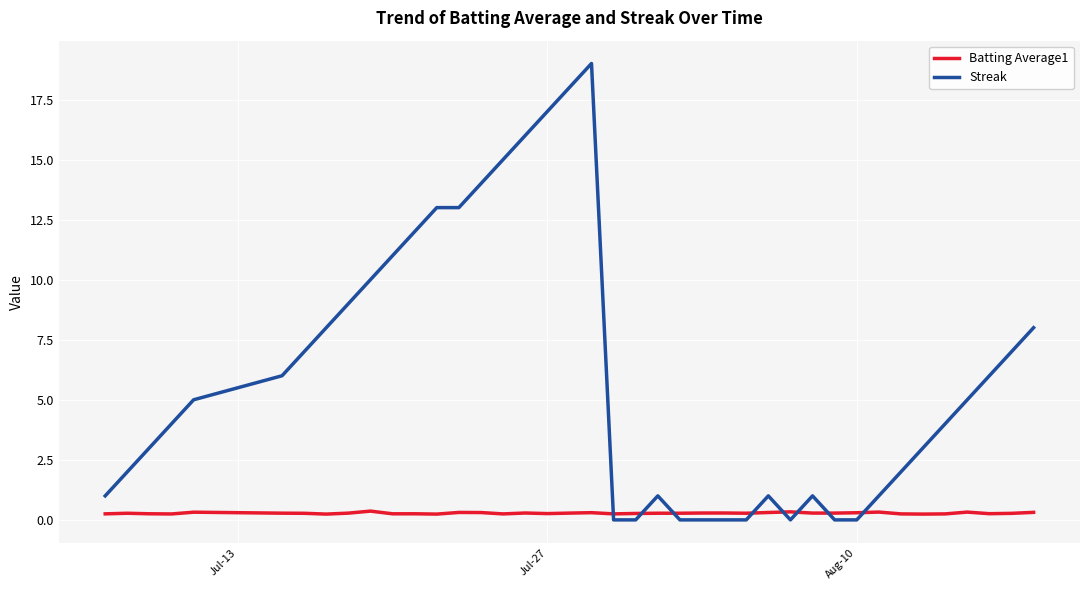

Rank the series by their maximum value, from lowest to highest.

Batting Average1, Streak